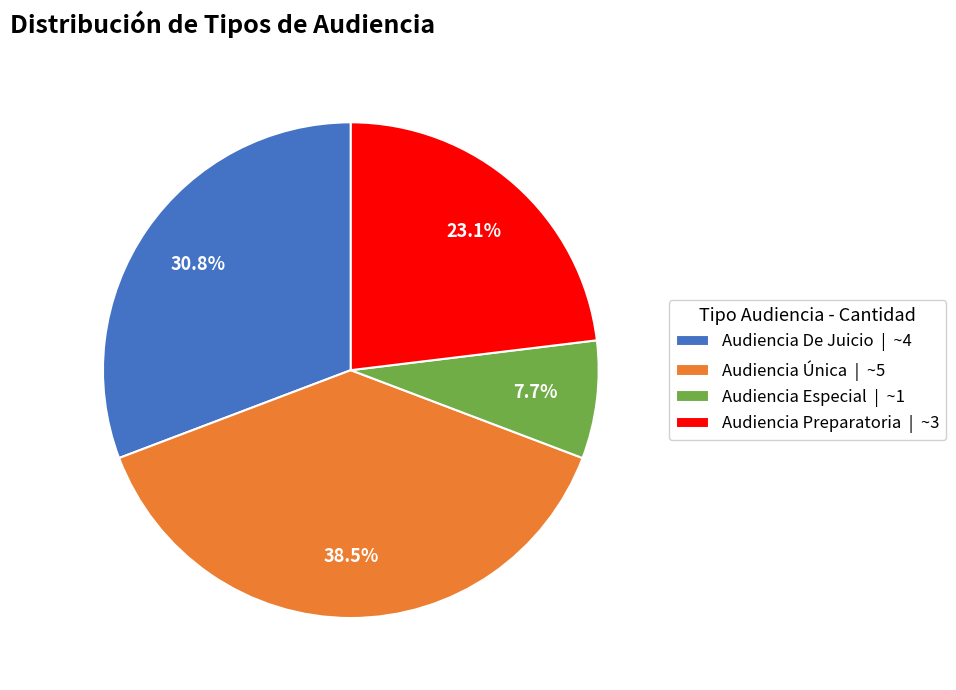

To the nearest percent, what percentage of the pie is Audiencia De Juicio?

31%